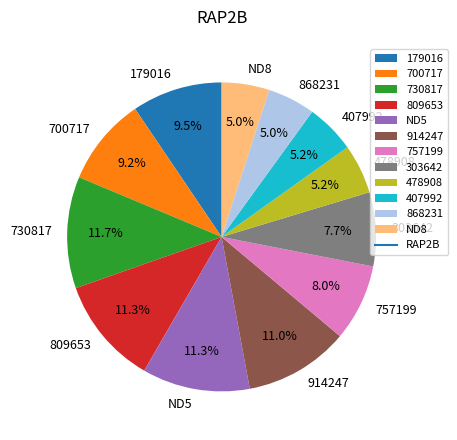

To the nearest percent, what is the difference between the largest and smallest slice percentages?

7%